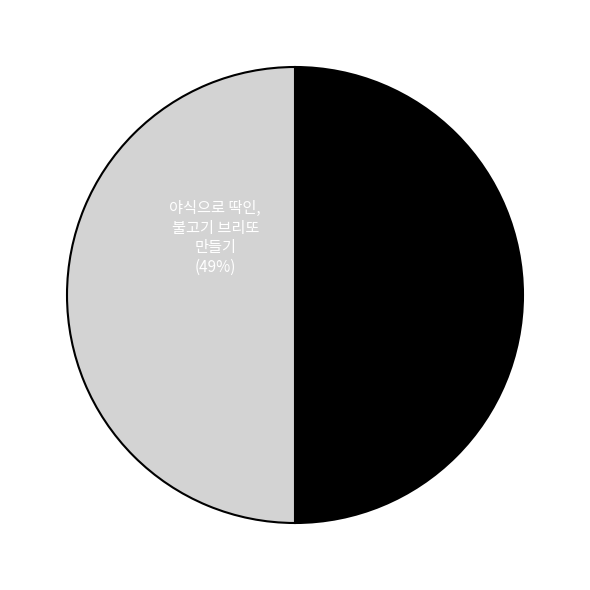

Which slice is the smallest?

야식으로 딱인, 불고기 브리또 만들기